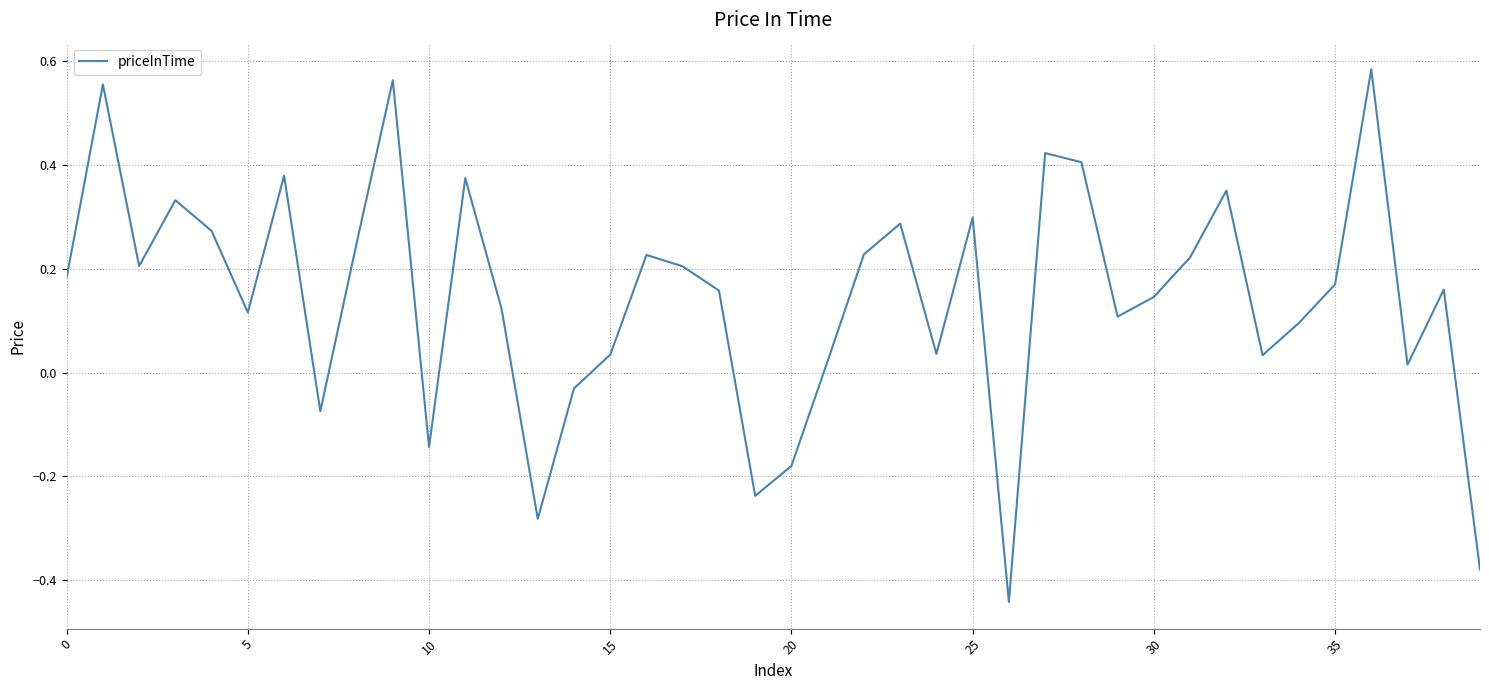

What is the difference between the maximum and minimum values?

1.0